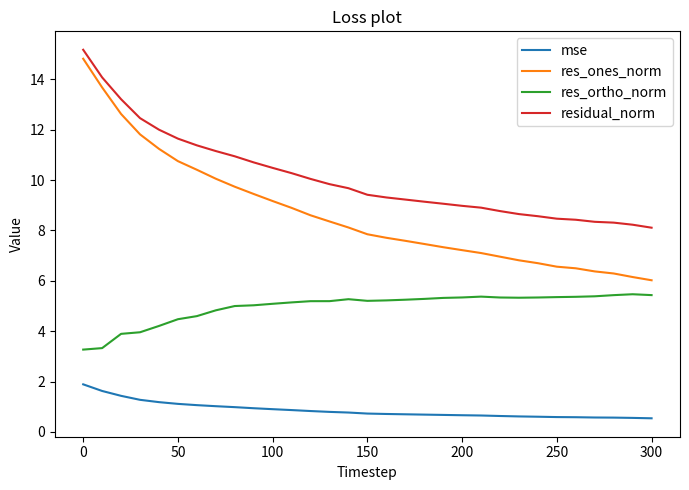

Which series has the widest spread of values?

res_ones_norm